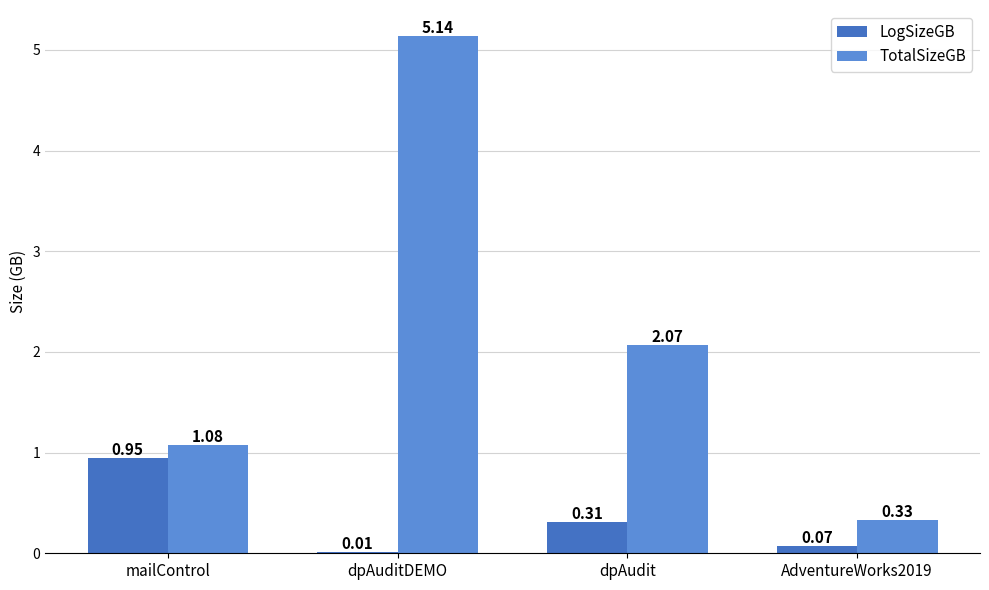

How many categories are shown in the chart?

4